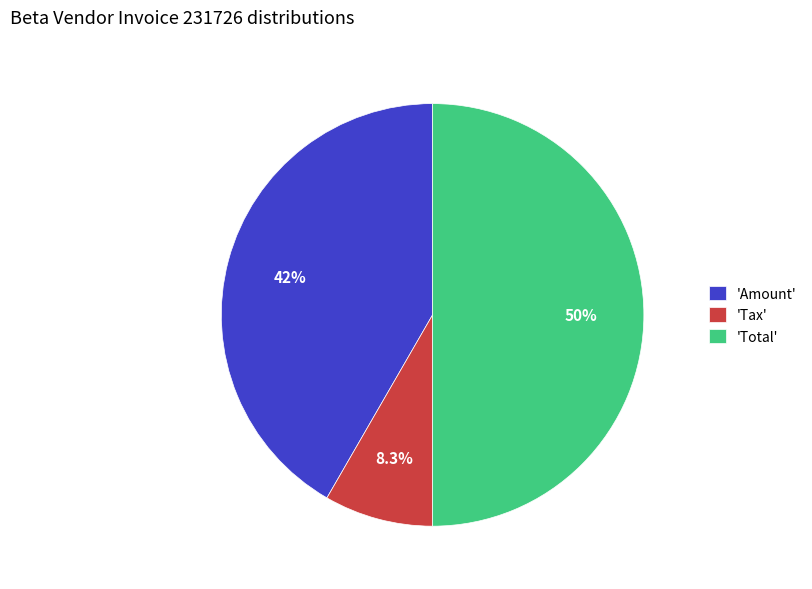

Combined, what portion of the pie is 'Total' and 'Tax'?

58.3%